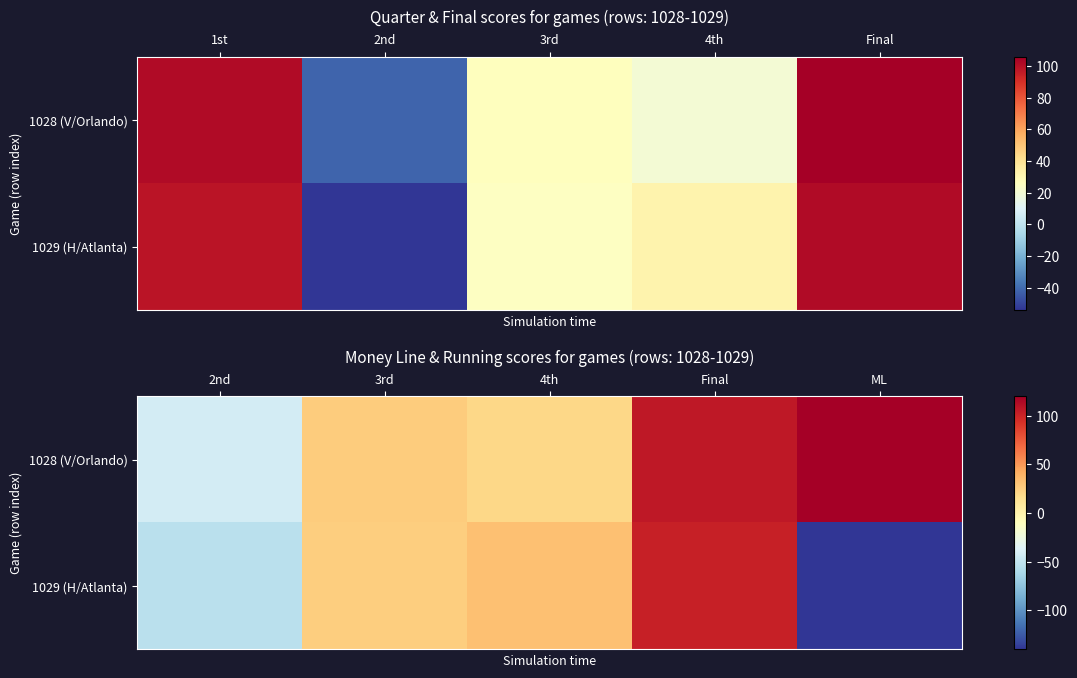

What is the sum of all 1028 (V/Orlando) values?

230